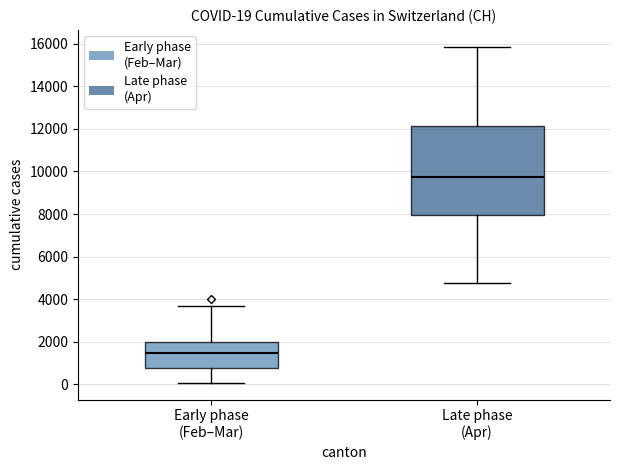

Which box is the tallest, from its lower edge to its upper edge?

Late phase (Apr)